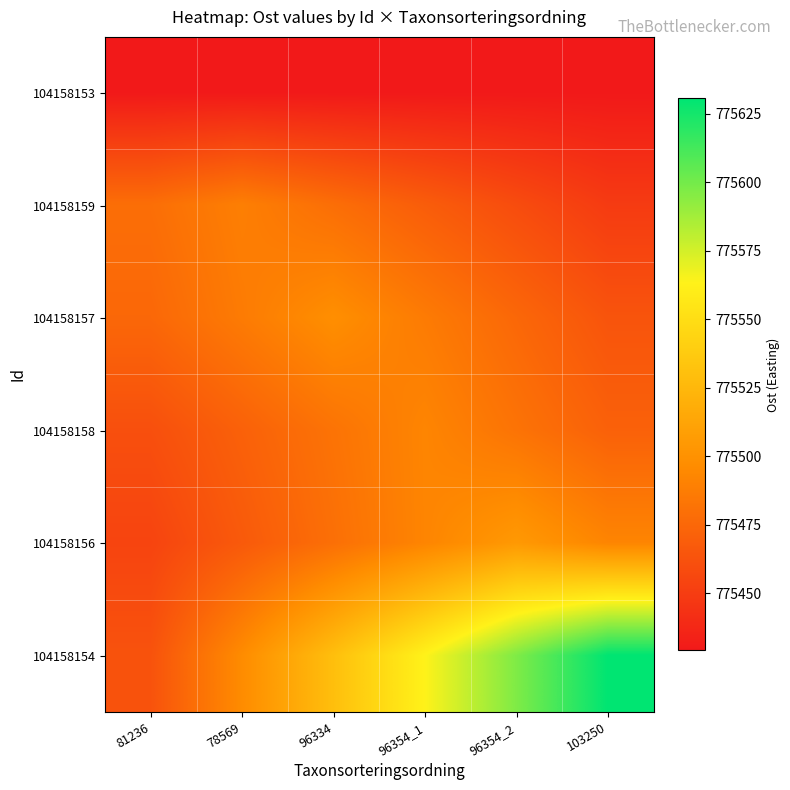

At which category does the chart reach its peak across all series?

103250